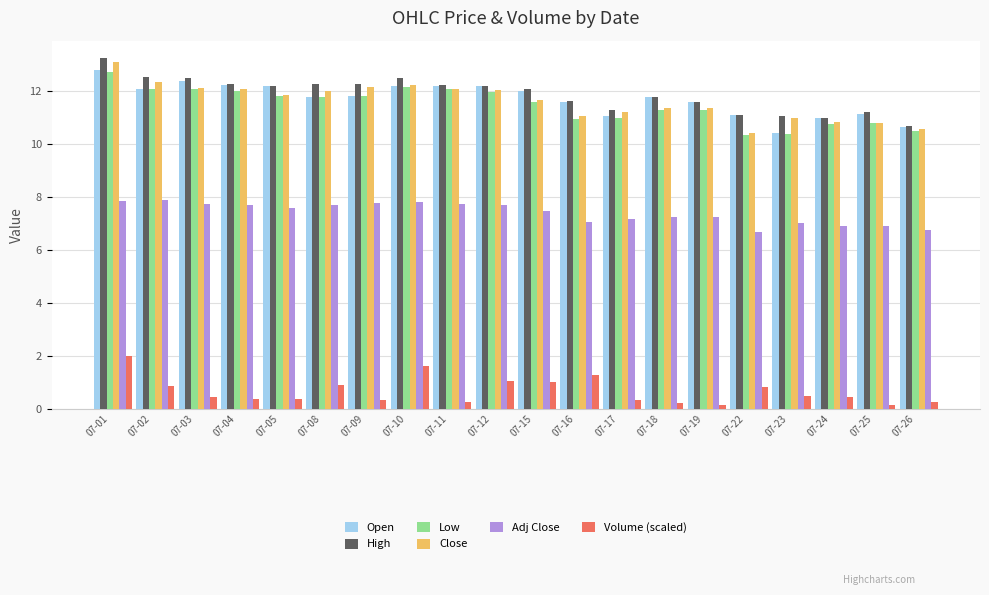

Between 07-04 and 07-10, which series saw the biggest shift?

Volume (scaled)